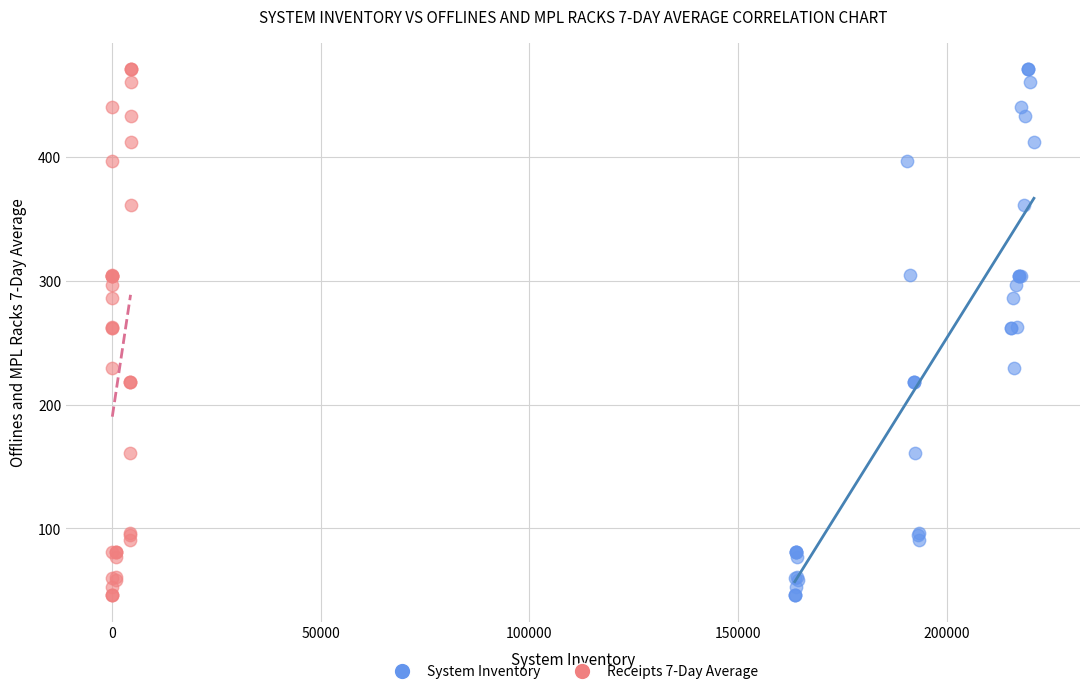

What are all the series names shown in the legend?

System Inventory, Receipts 7-Day Average